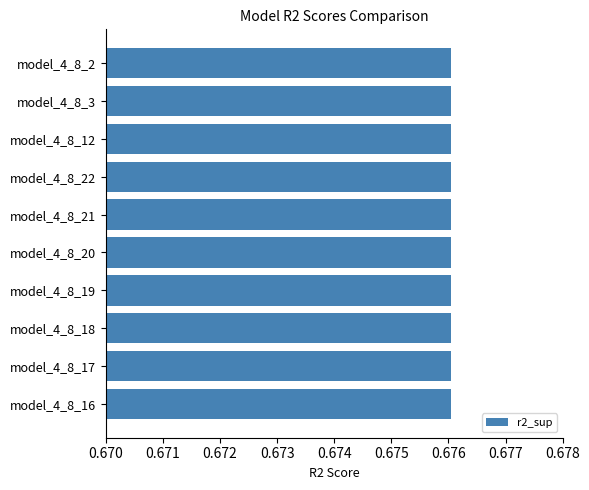

Between model_4_8_18 and model_4_8_16, which is larger?

model_4_8_18